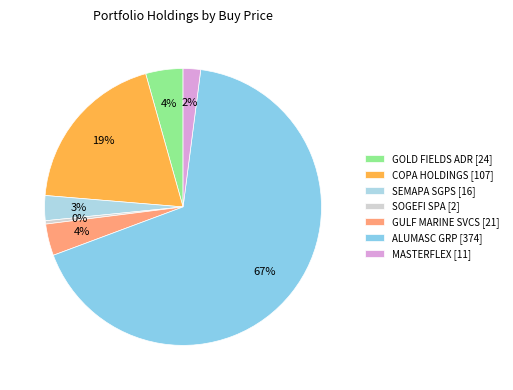

What percentage is the GULF MARINE SVCS slice, to the nearest percent?

4%